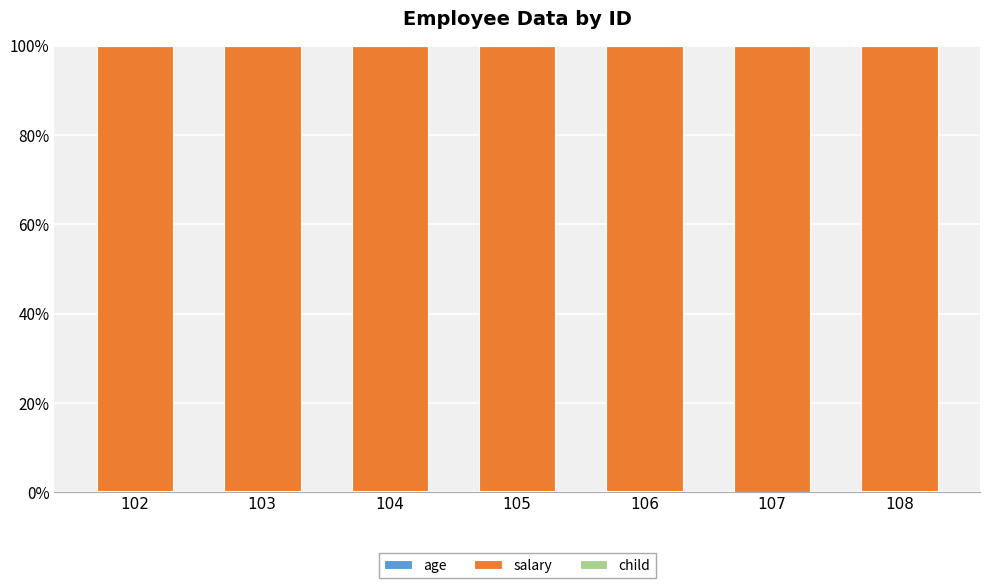

Are the bars horizontal?

No